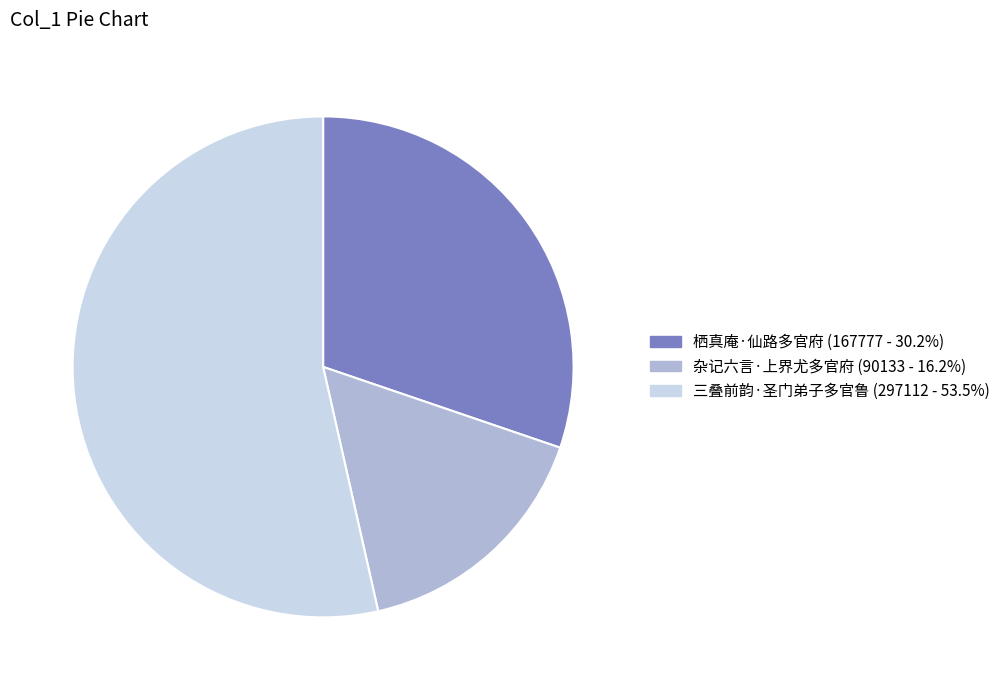

Is it true that 杂记六言·上界尤多官府 is 24% of the pie?

False